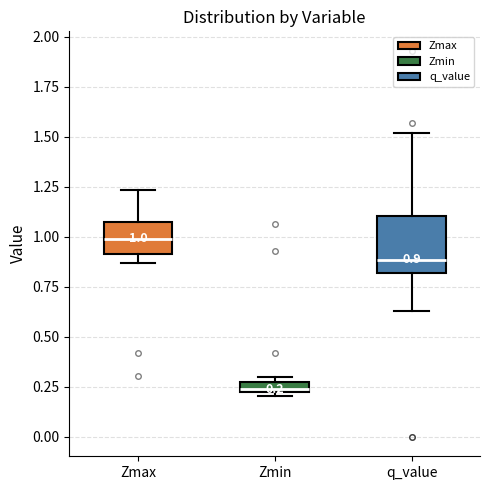

Which box has the lowest median line?

Zmin